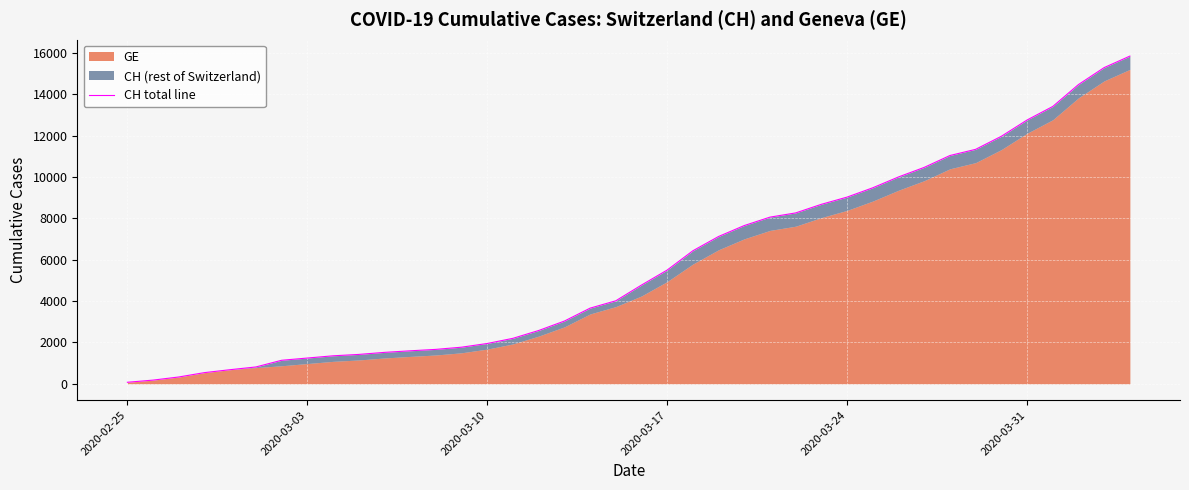

True or false: the data has more than 2 interior local peaks.

False